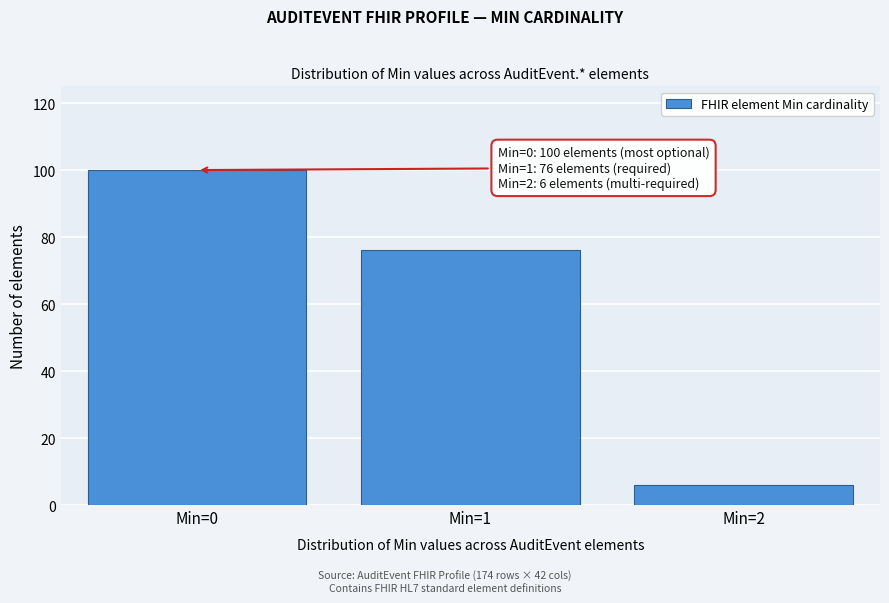

Reading right to left, what are all the values shown in this chart?

Min=2=6	Min=1=76	Min=0=100